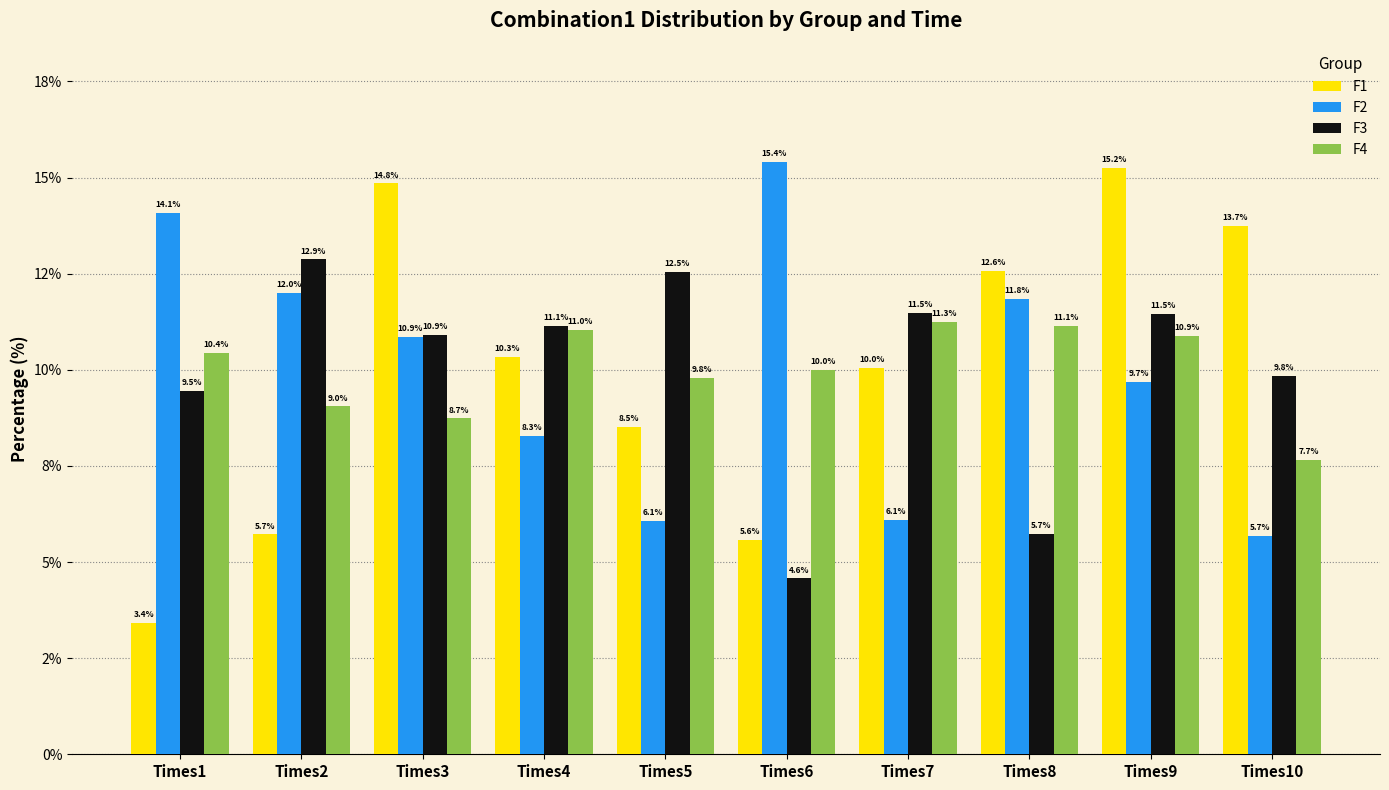

Reading right to left, extract all data points from this chart.

F1: Times10=13.7	Times9=15.2	Times8=12.6	Times7=10.0	Times6=5.6	Times5=8.5	Times4=10.3	Times3=14.8	Times2=5.7	Times1=3.4
F2: Times10=5.7	Times9=9.7	Times8=11.8	Times7=6.1	Times6=15.4	Times5=6.1	Times4=8.3	Times3=10.9	Times2=12.0	Times1=14.1
F3: Times10=9.8	Times9=11.5	Times8=5.7	Times7=11.5	Times6=4.6	Times5=12.5	Times4=11.1	Times3=10.9	Times2=12.9	Times1=9.5
F4: Times10=7.7	Times9=10.9	Times8=11.1	Times7=11.3	Times6=10.0	Times5=9.8	Times4=11.0	Times3=8.7	Times2=9.0	Times1=10.4